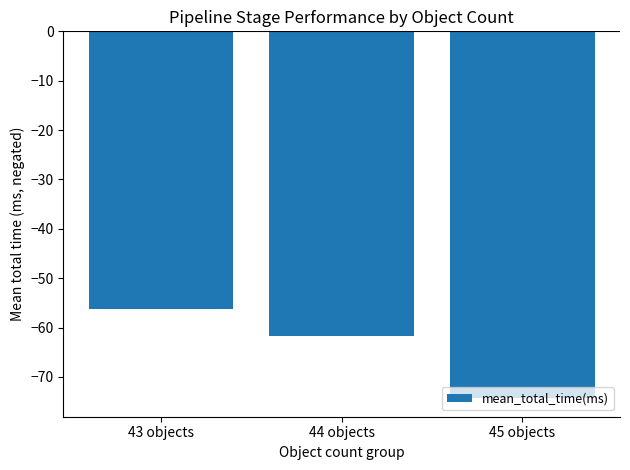

What position from the right is 45 objects?

1